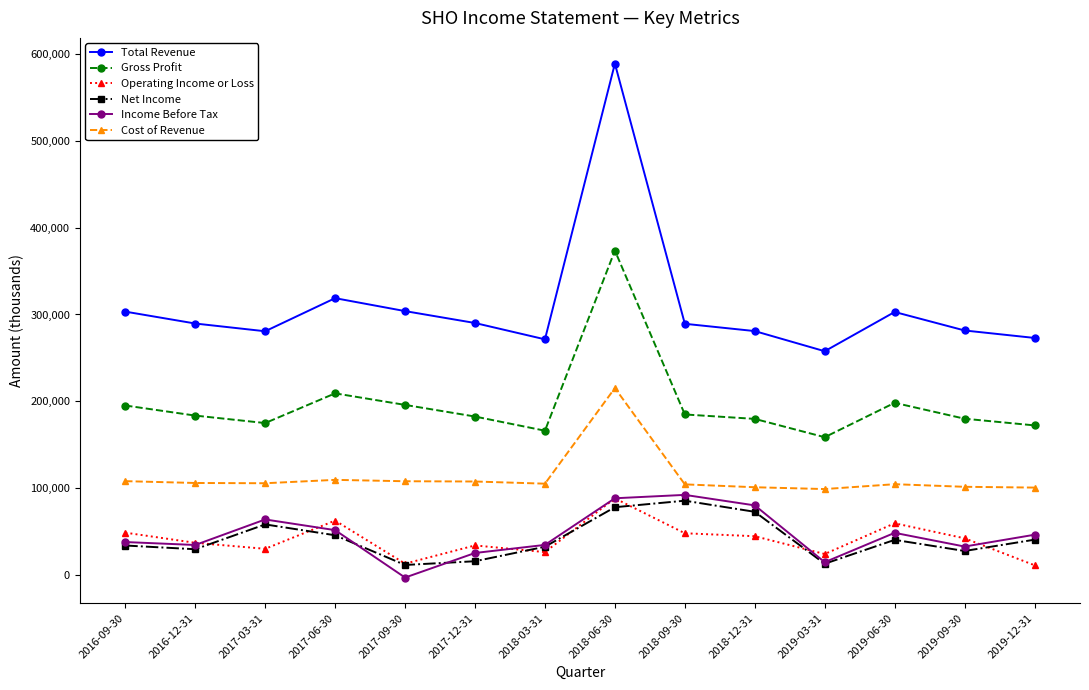

Which category has the lowest value across all series?

2017-09-30